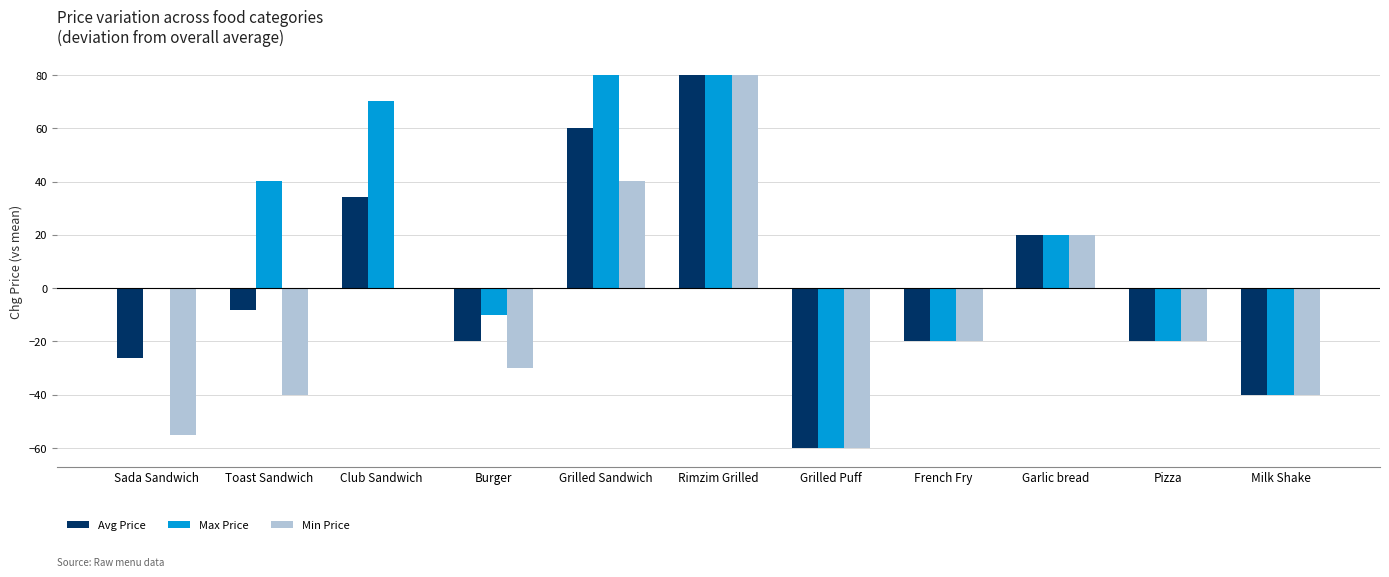

How many groups of bars are there?

11